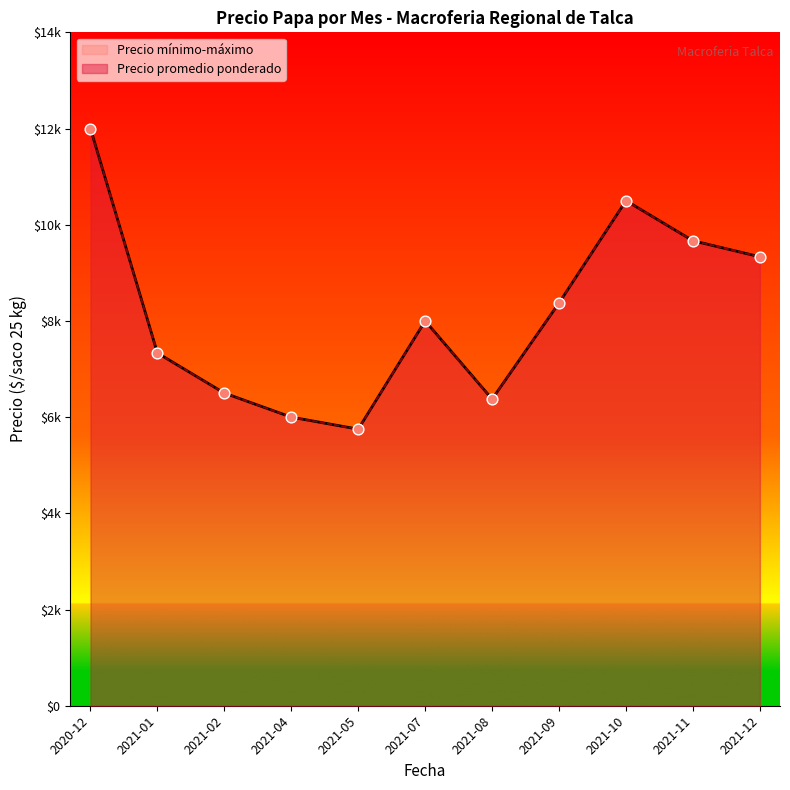

Which series has the largest total across all categories?

Precio promedio ponderado